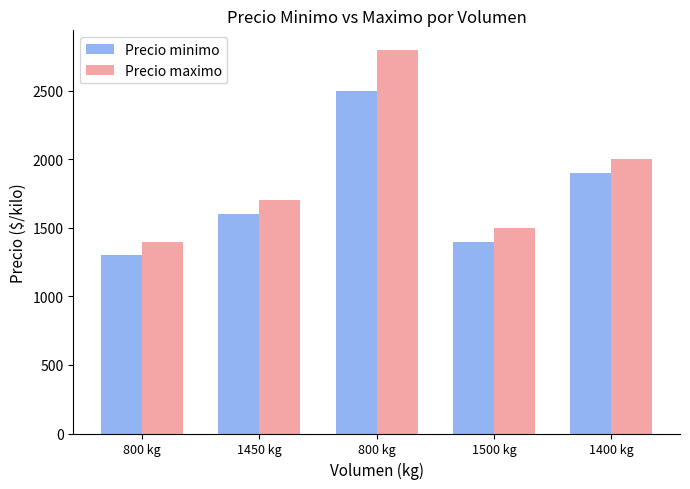

What are all the series names shown in the legend?

Precio minimo, Precio maximo